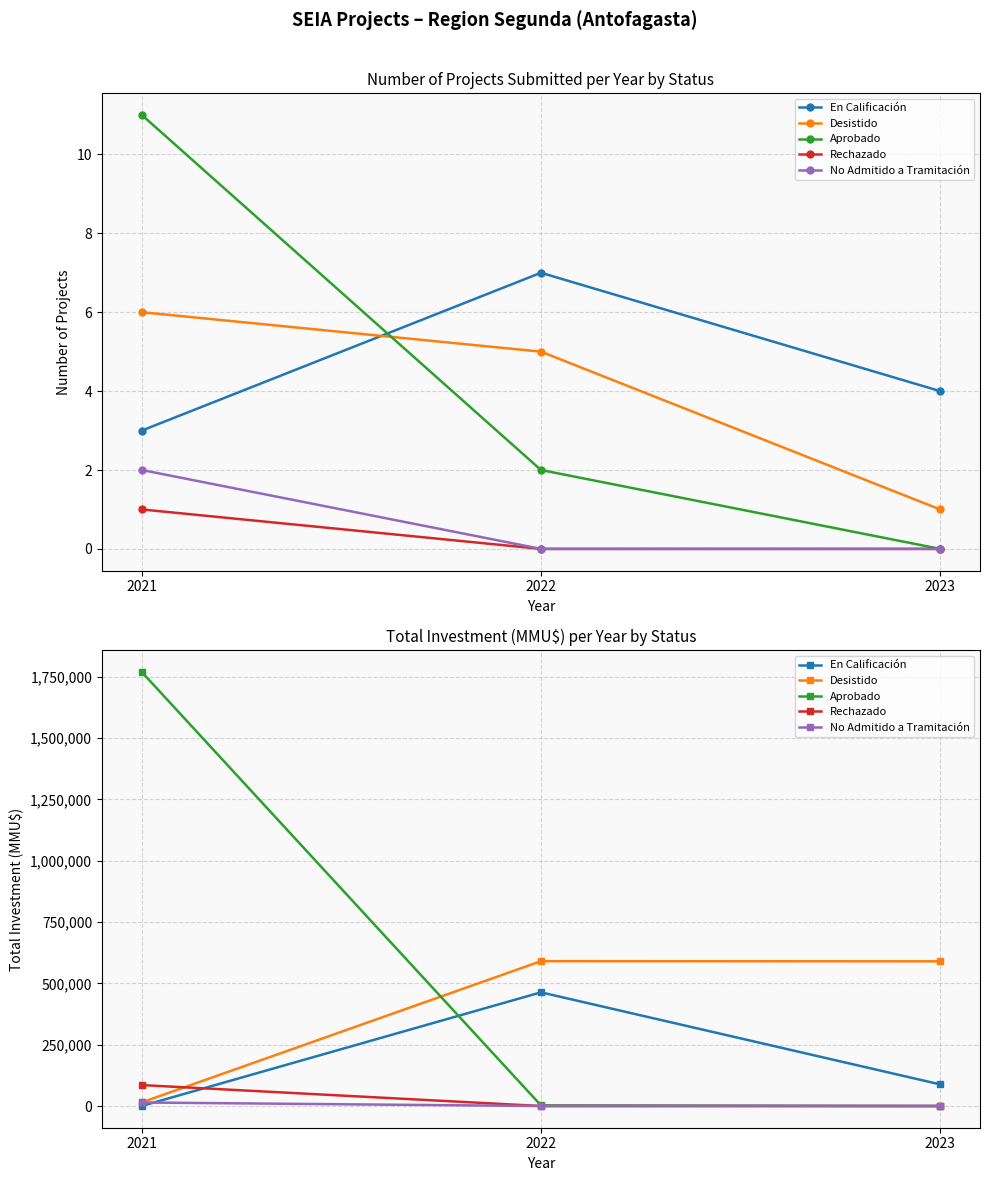

Which category has the lowest value in the Desistido series?

2021